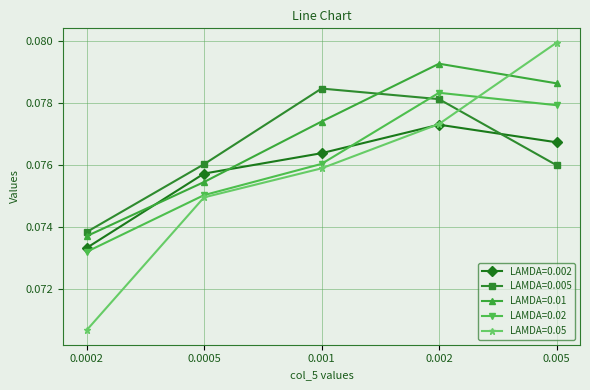

True or false: LAMDA=0.05 has a value of 0.0 at 0.0005.

False